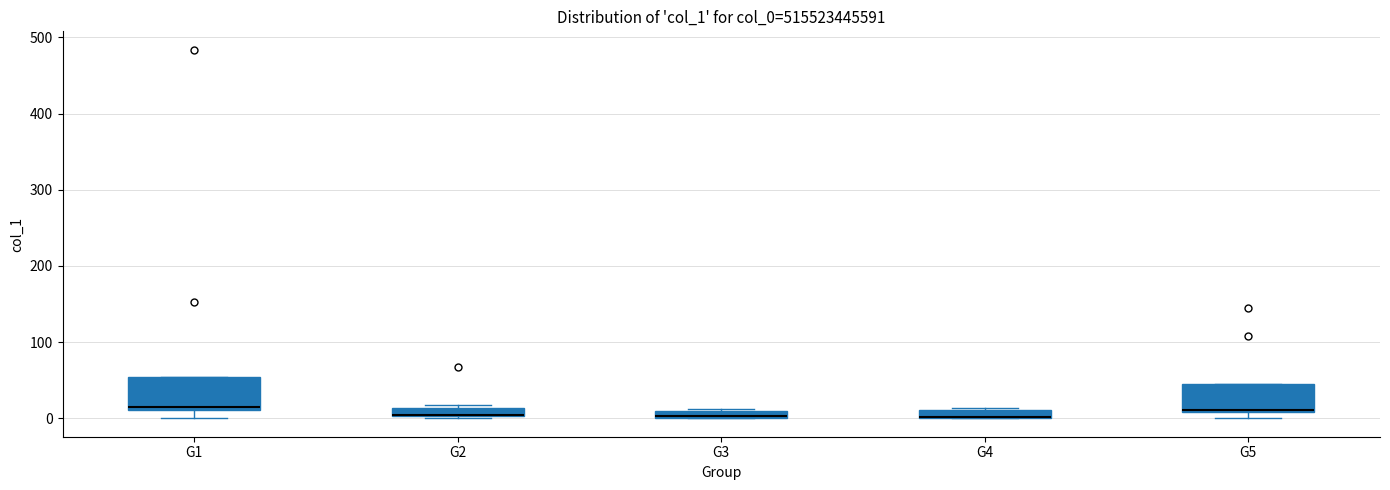

Where is the lower edge of the box for G5 on the y-axis? The values are not printed on the chart, so give them approximately, as read against the axis.

10